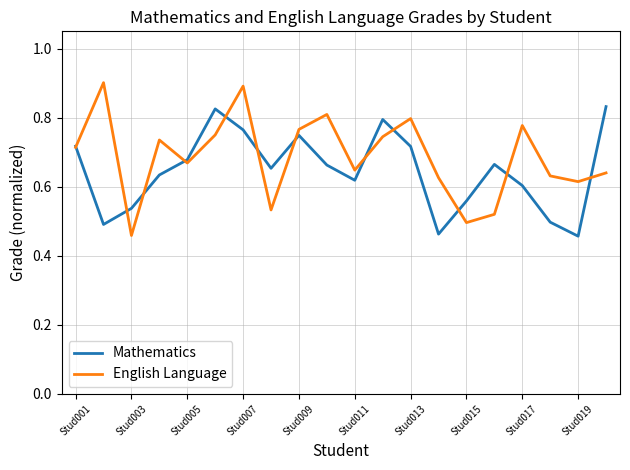

List the series in order of their peak value, highest first.

English Language, Mathematics